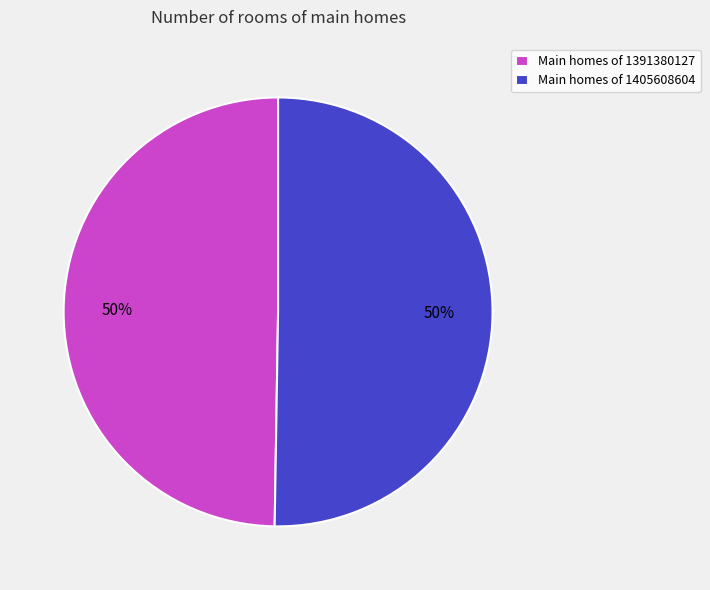

How many slices are in this pie chart?

2